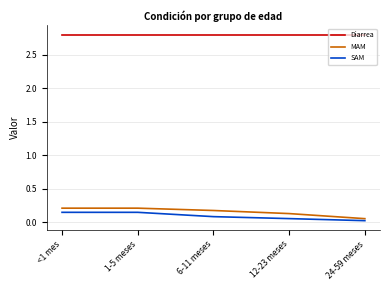

What position from the right is 6-11 meses?

3